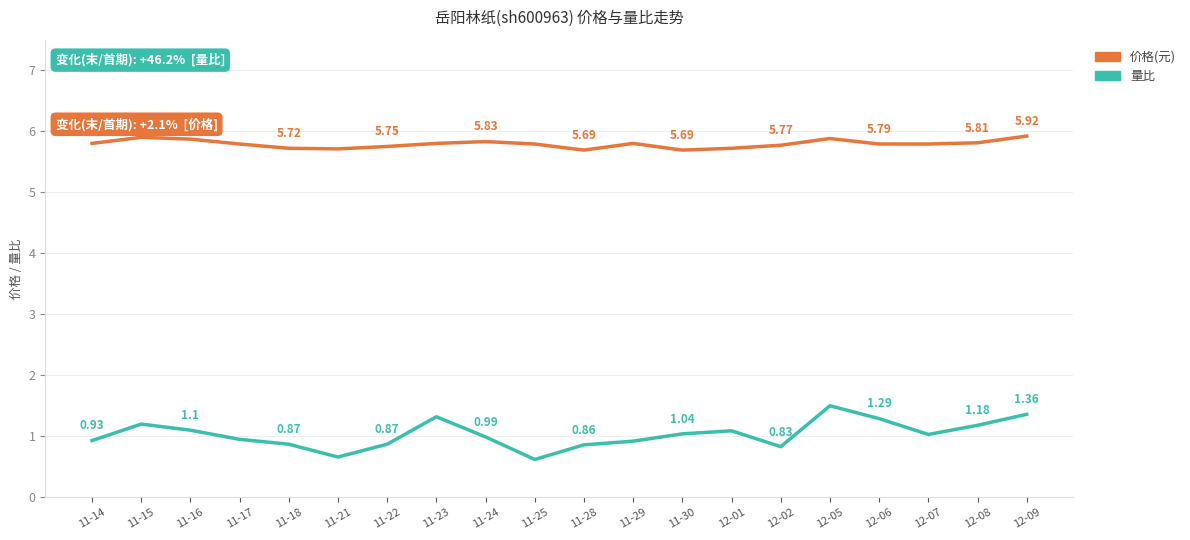

Where is the first local maximum for 量比?

11-15